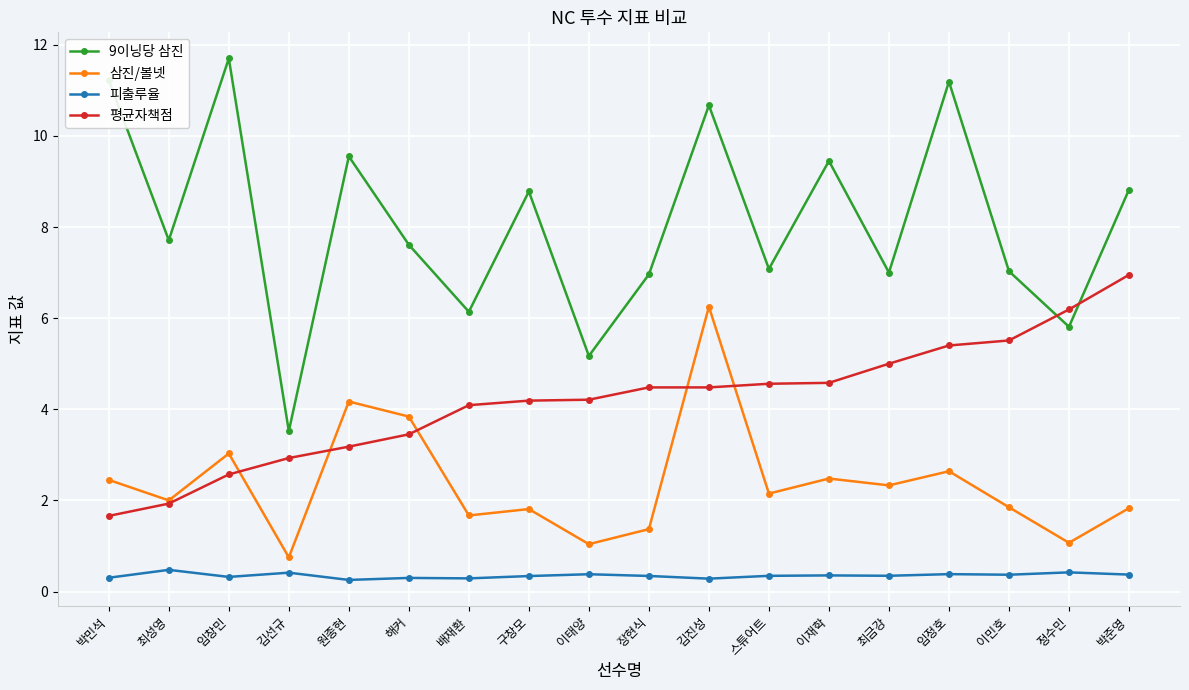

What is the lowest value of the 삼진/볼넷 series?

0.8